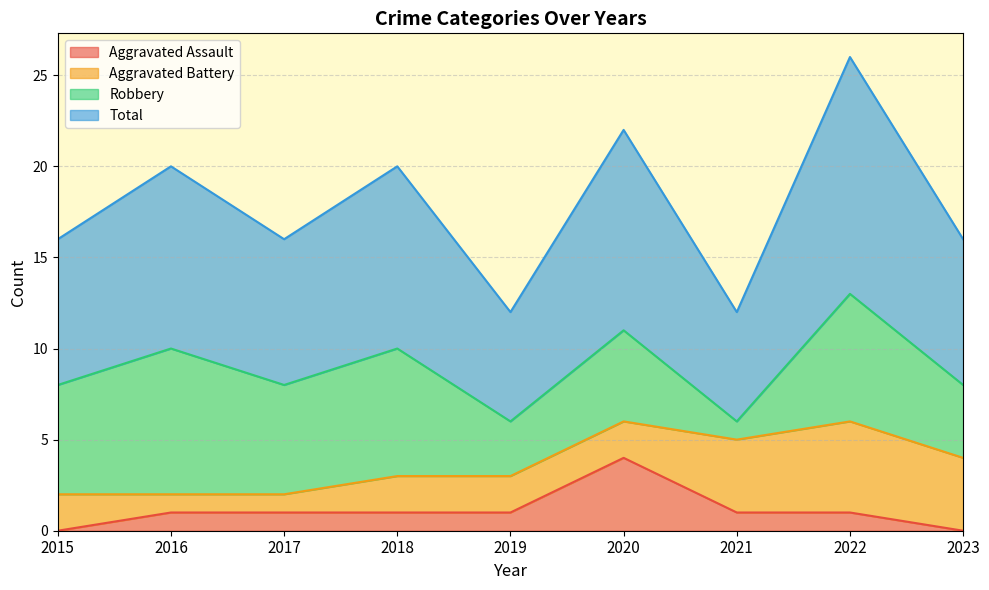

What is the maximum value for Aggravated Assault?

4